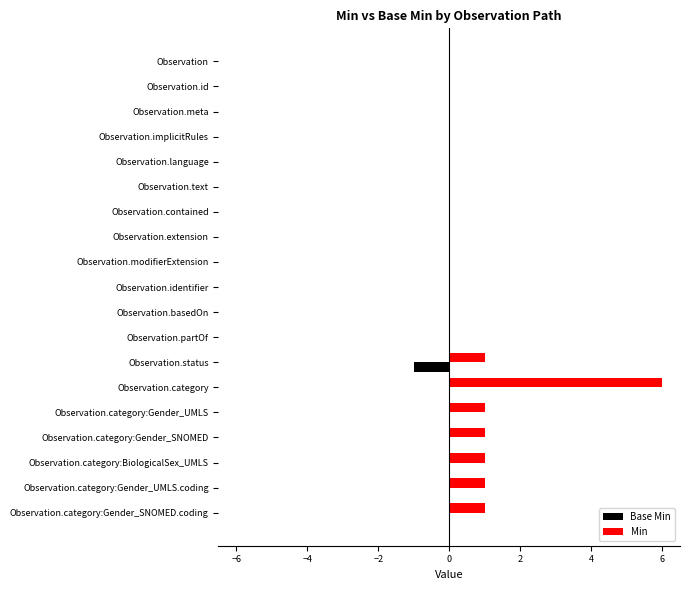

Which series has the largest total across all categories?

Min